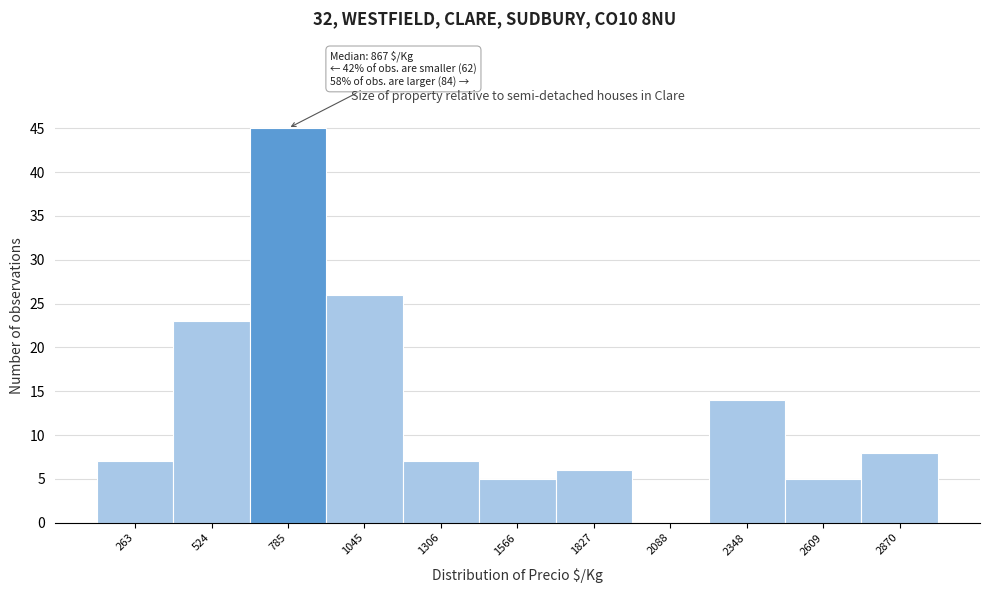

Over which range of the x-axis is the bar tallest?

650 to 900